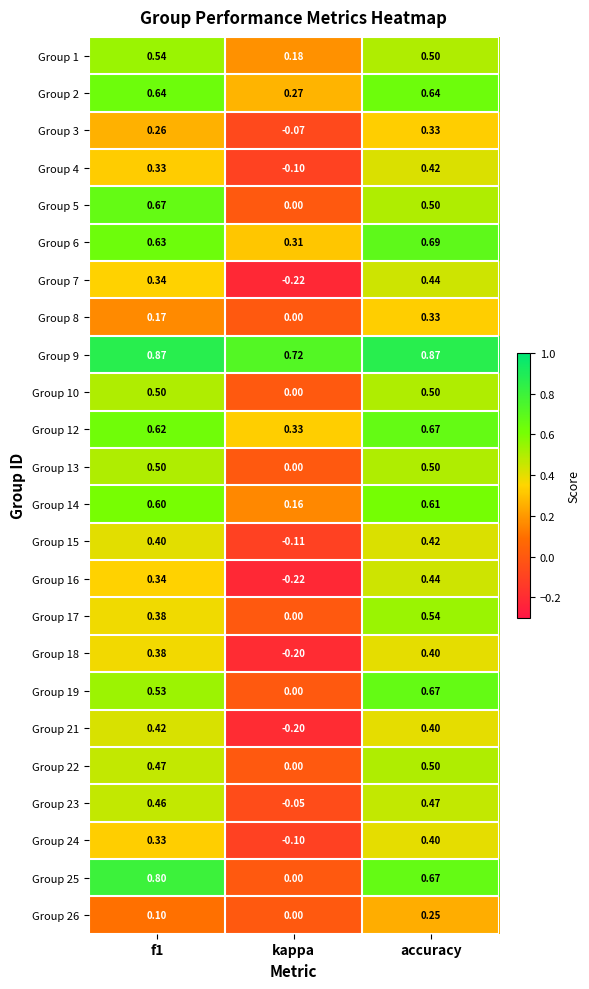

At which label is Group 26 closest to 0?

kappa